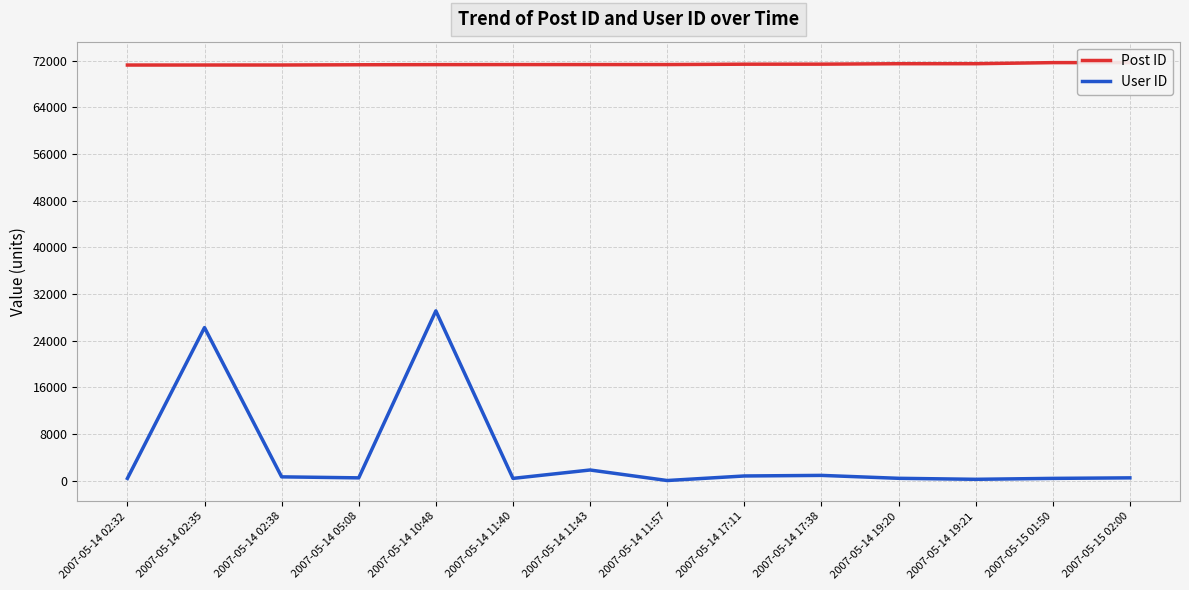

How many values in the User ID series are below 511?

6